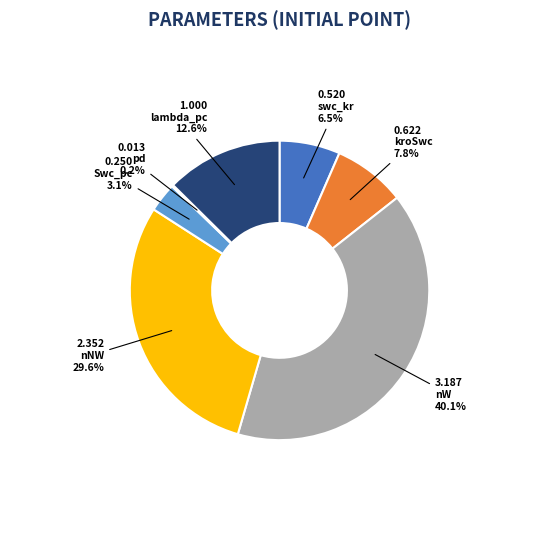

Does any single category account for the majority?

No